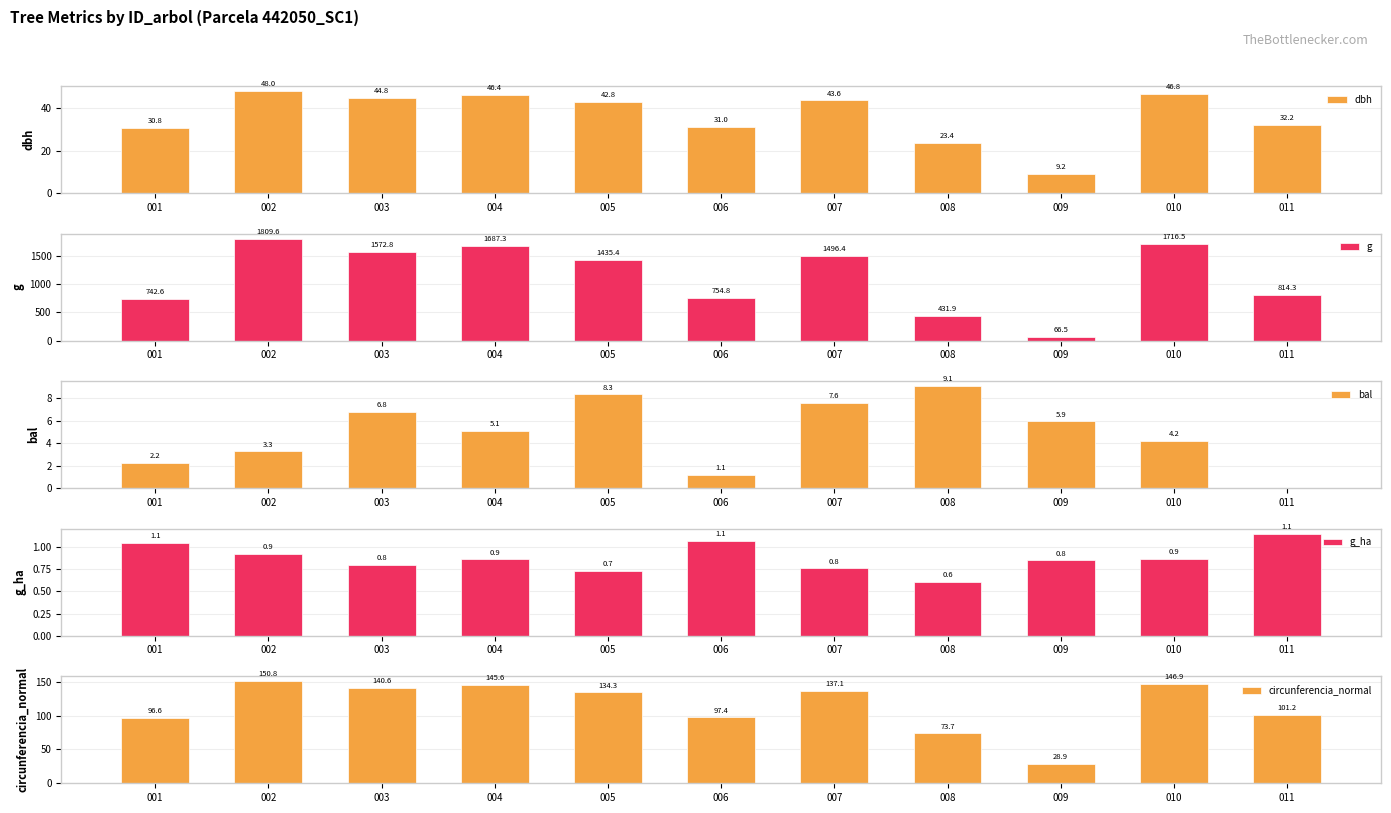

At which category is the sum across all series the highest?

002